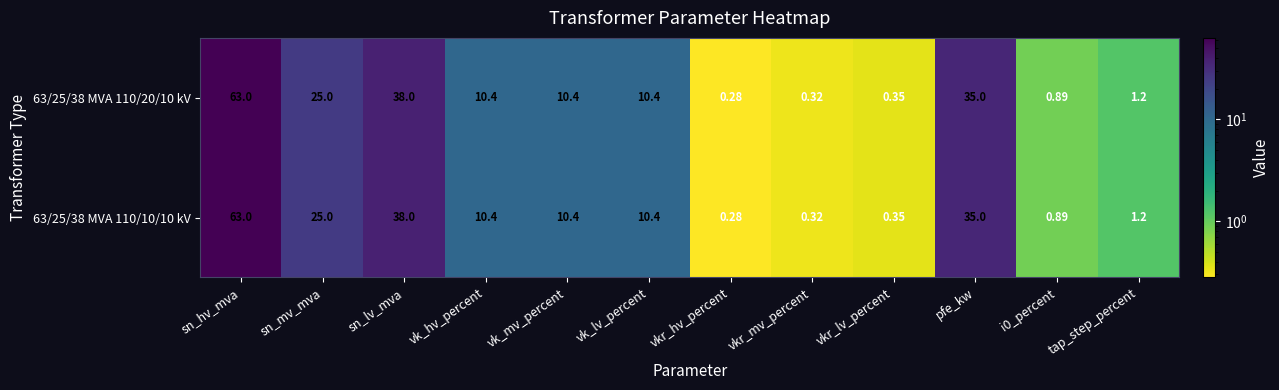

Where is 63/25/38 MVA 110/20/10 kV nearest to the value 31?

pfe_kw